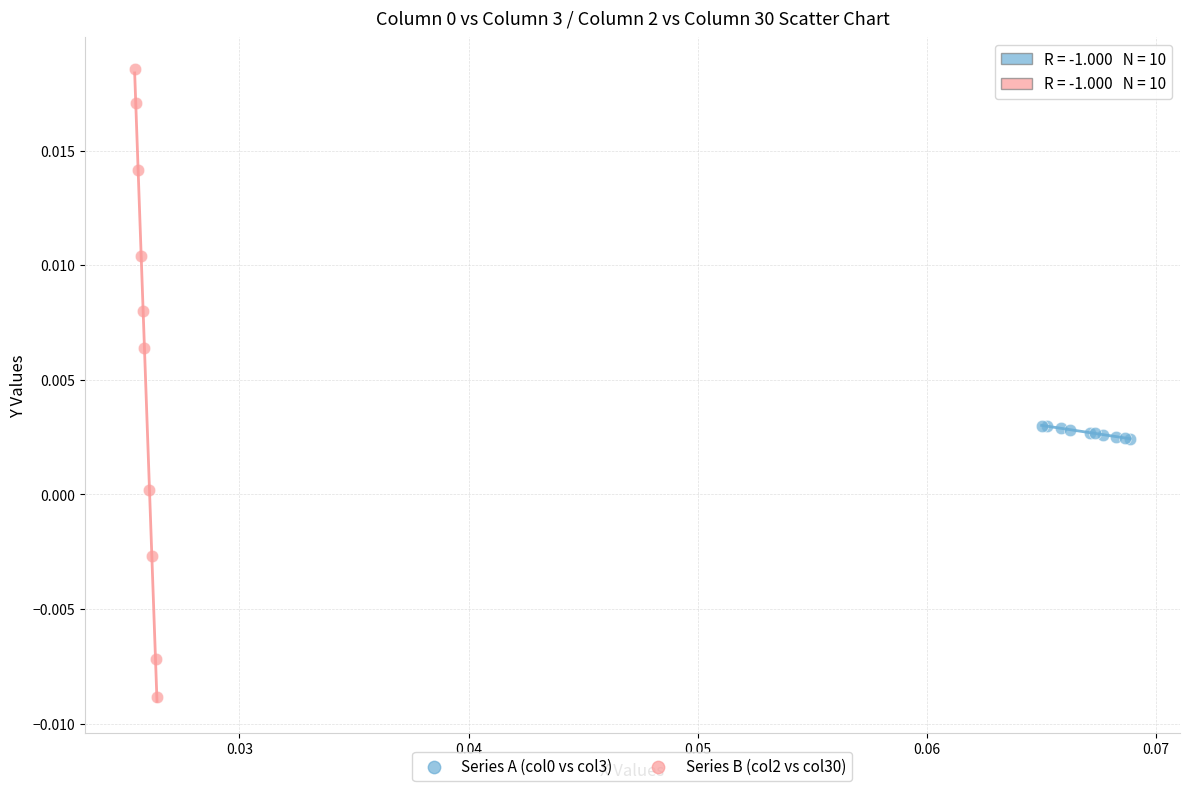

Which series reaches the maximum Y coordinate?

Series B (col2 vs col30)